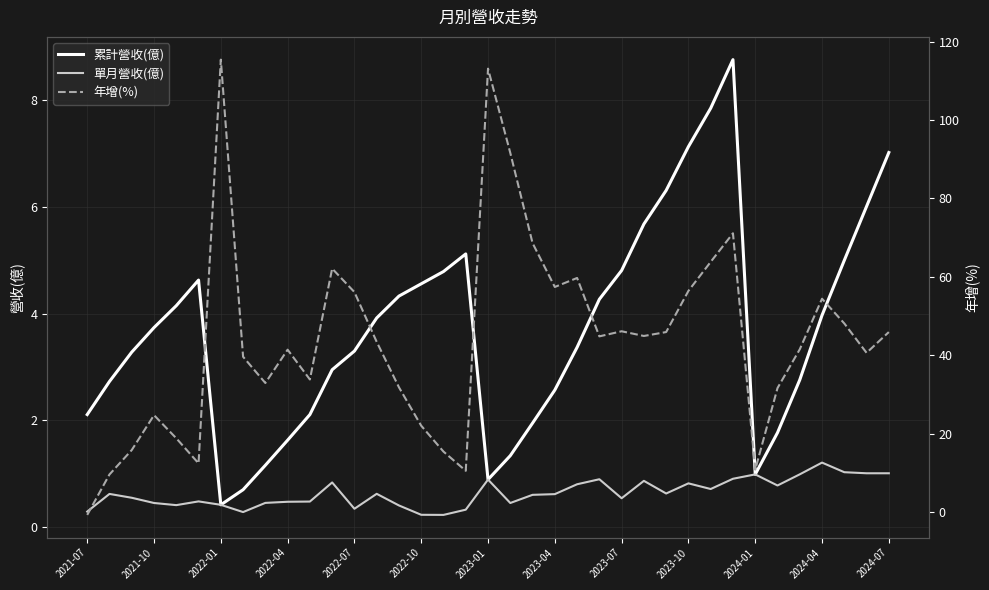

What is the maximum value for 累計營收(億)?

8.8